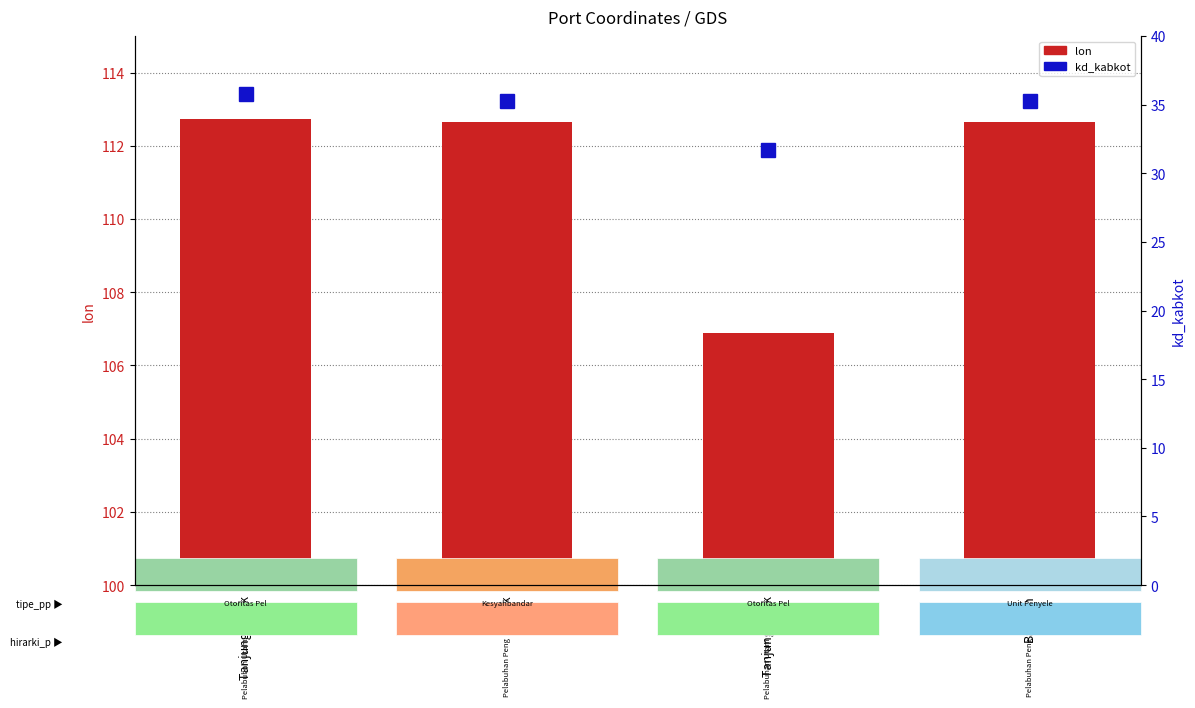

What is the sum of the lon values at Bawean and Gresik?

225.3